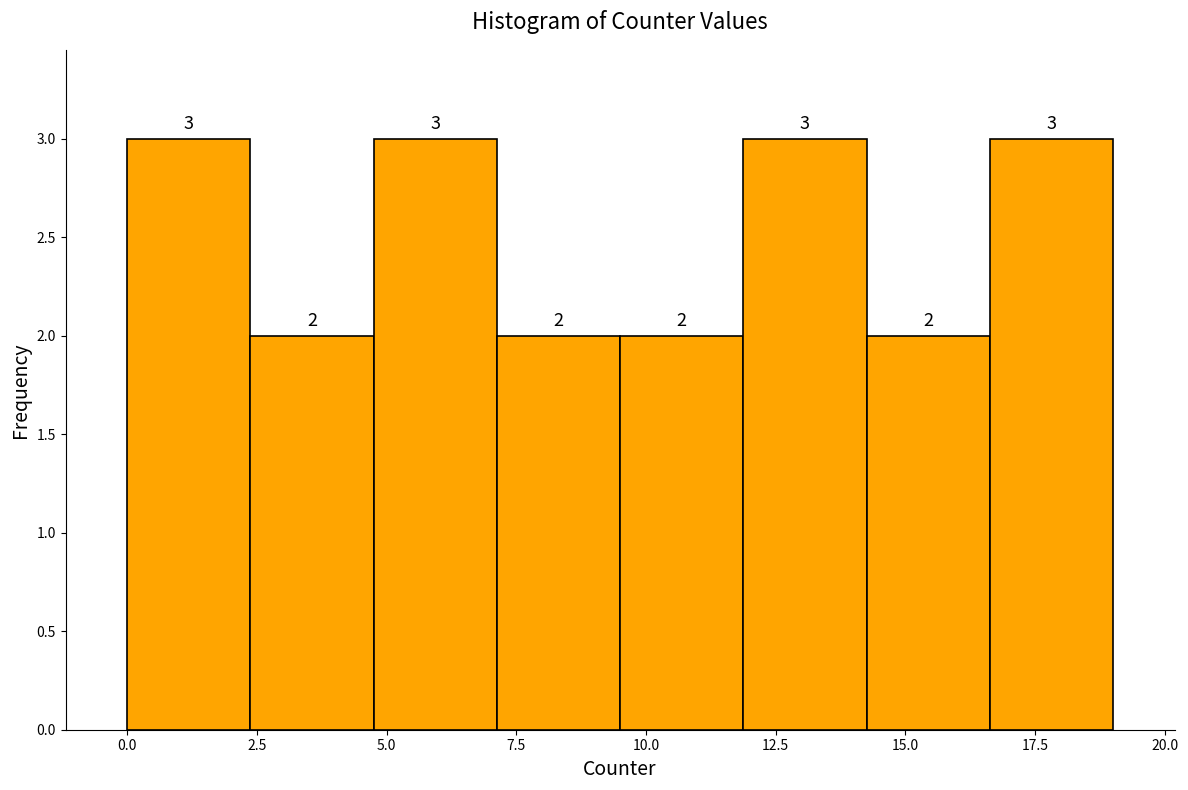

What is the height of the bar covering 2.5 to 5.0 on the x-axis? The bar edges are not printed on the chart, so give them approximately, as read against the axis.

2